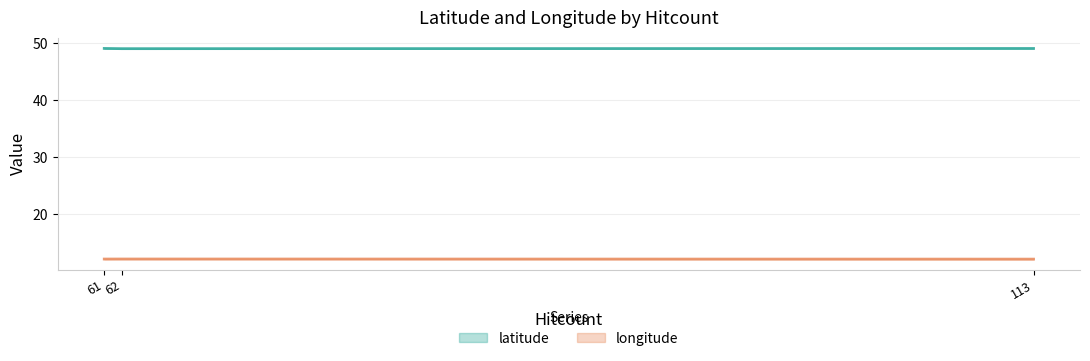

Which series has the largest range (max minus min)?

latitude